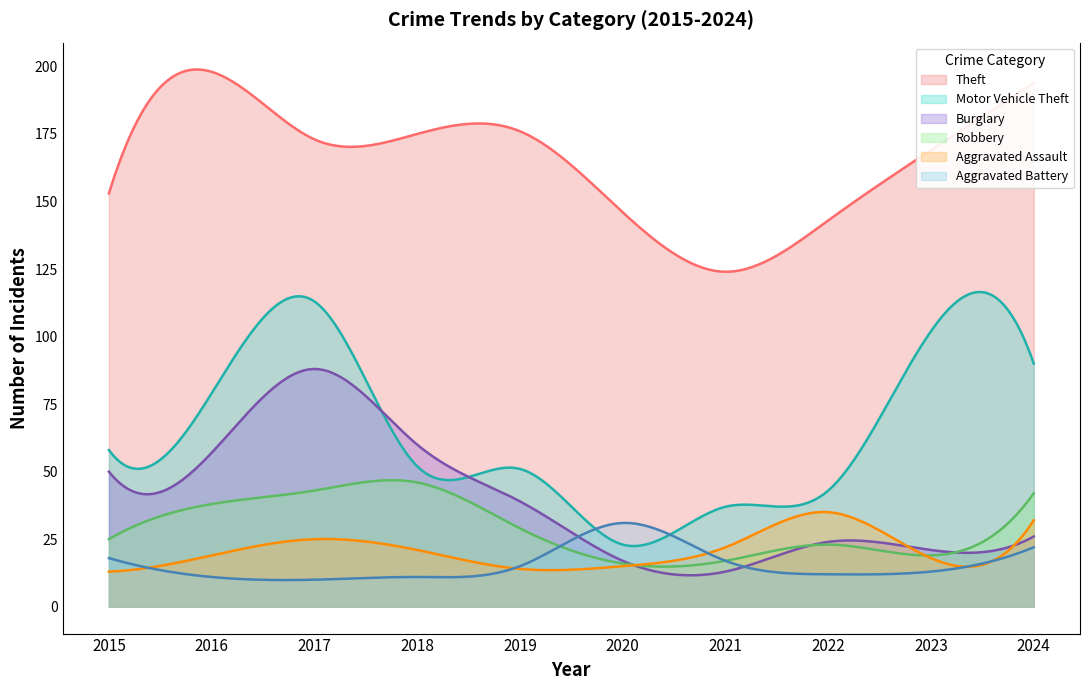

True or false: Burglary and Theft intersect in this chart.

False